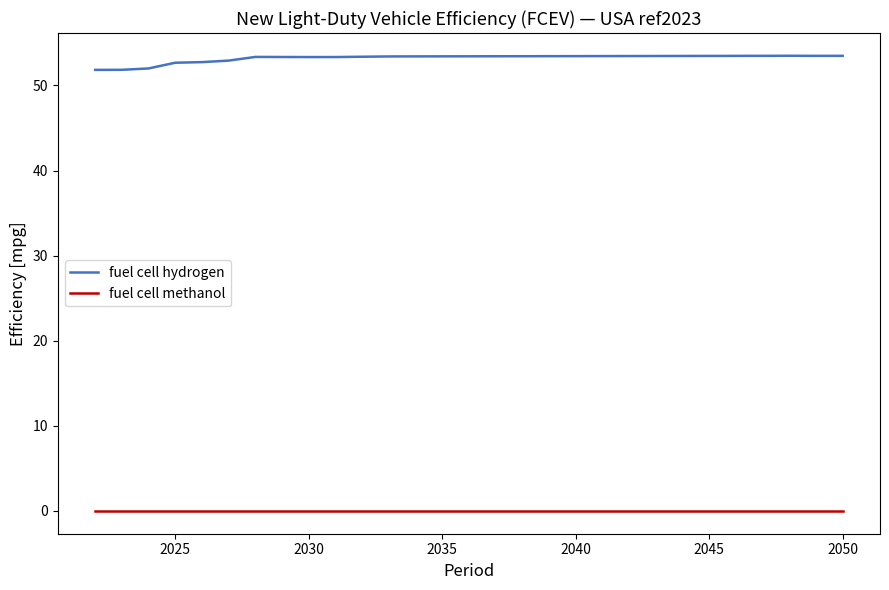

True or false: fuel cell hydrogen and fuel cell methanol cross at least once.

False